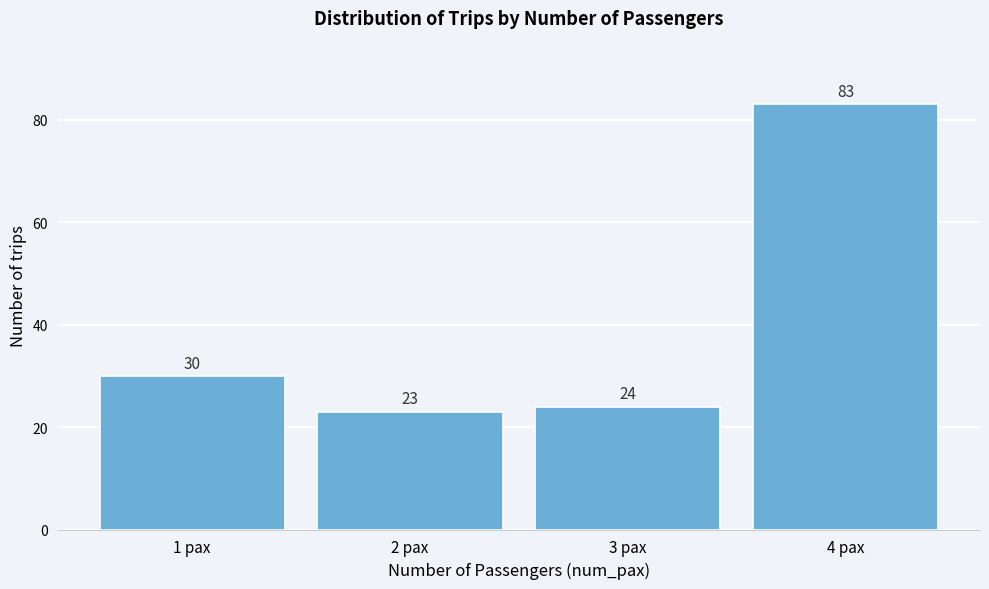

Reading left to right, extract all data points from this chart.

1 pax=30	2 pax=23	3 pax=24	4 pax=83